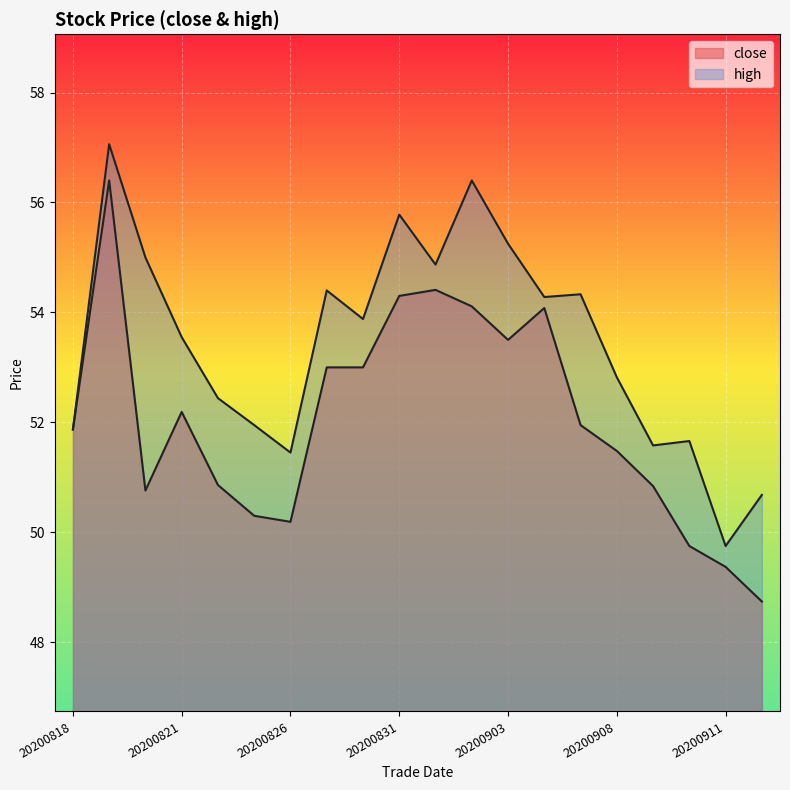

Reading right to left, list all the values displayed in this chart.

close: 48.7	49.4	49.8	50.8	51.5	52.0	54.1	53.5	54.1	54.4	54.3	53.0	53.0	50.2	50.3	50.9	52.2	50.8	56.4	51.9
high: 50.7	49.8	51.7	51.6	52.8	54.3	54.3	55.2	56.4	54.9	55.8	53.9	54.4	51.5	52.0	52.4	53.5	55.0	57.1	51.9